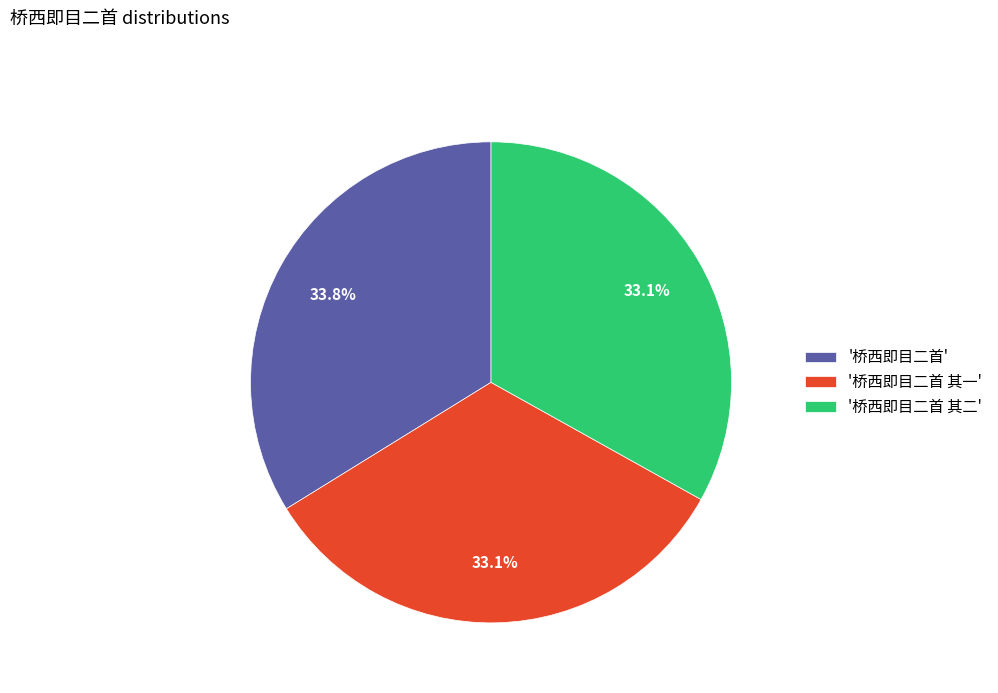

Approximately how many times larger is the value at '桥西即目二首 其一' compared to '桥西即目二首'?

1.0